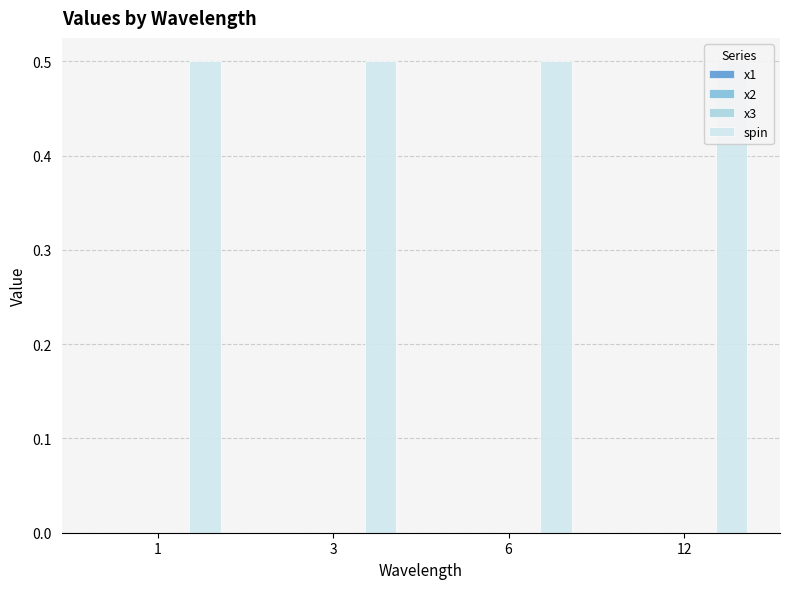

Are the bars grouped side by side (vs. stacked)?

Yes